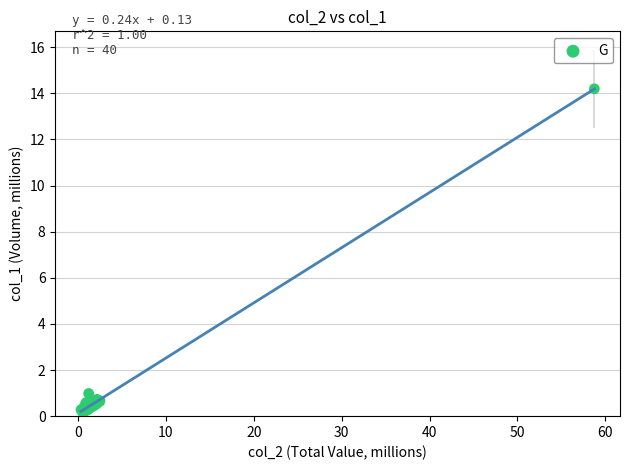

What Y value in the scatter plot is closest to 7?

1.0